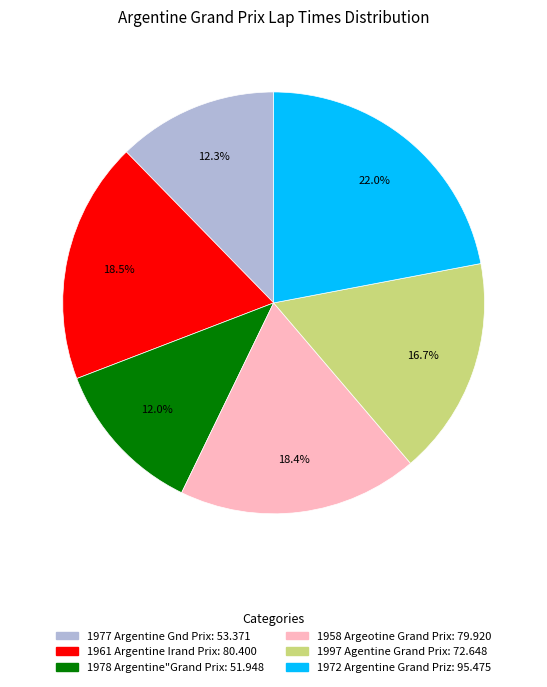

Between 1977 Argentine Gnd Prix and 1961 Argentine Irand Prix, which is larger?

1961 Argentine Irand Prix